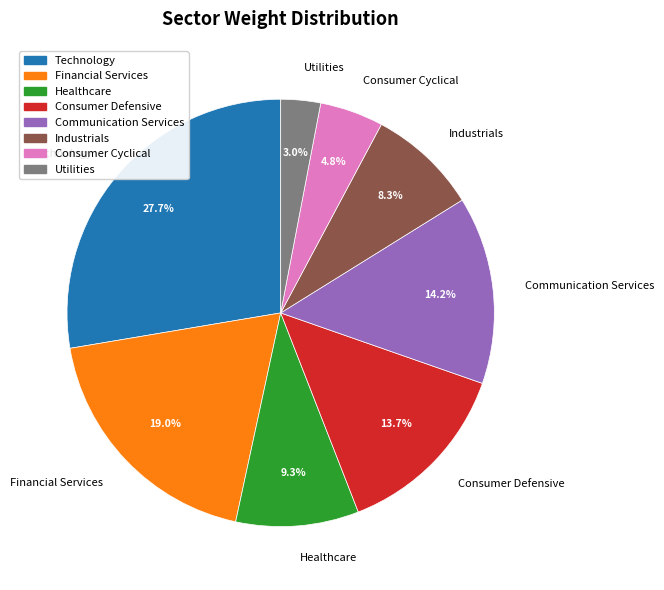

To the nearest percent, what is the difference between the largest and smallest slice percentages?

25%